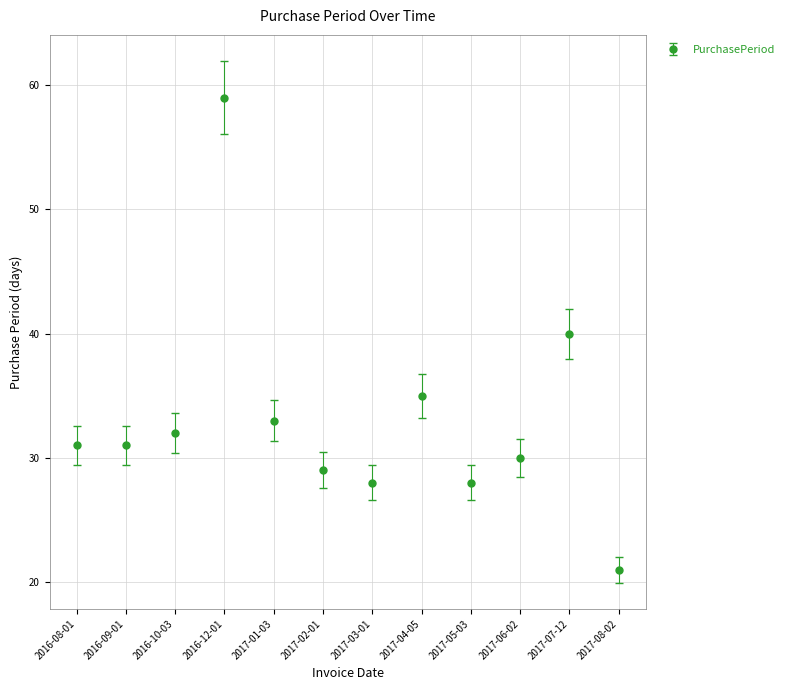

Approximately how many times larger is the value at 2016-10-03 compared to 2017-08-02?

1.5